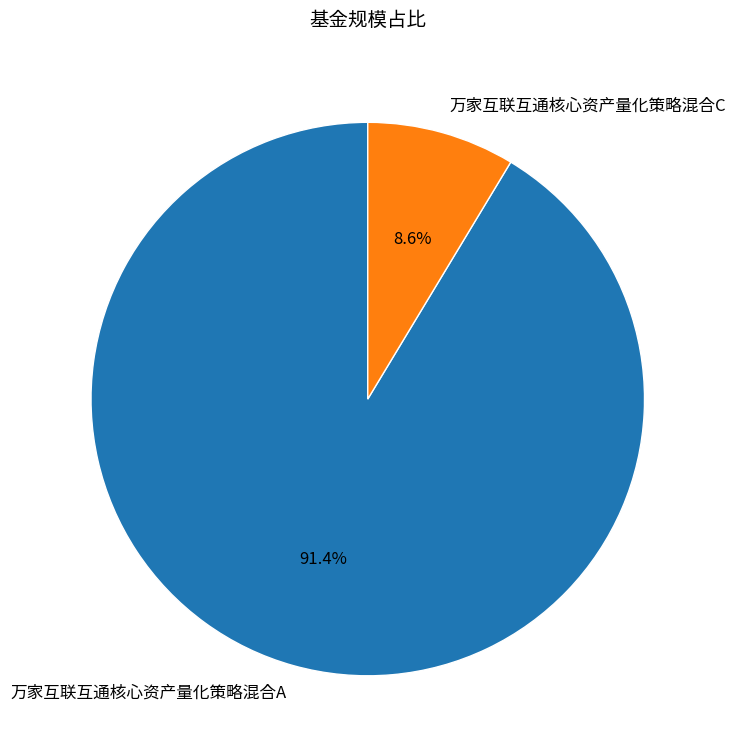

How many segments does this pie chart have?

2